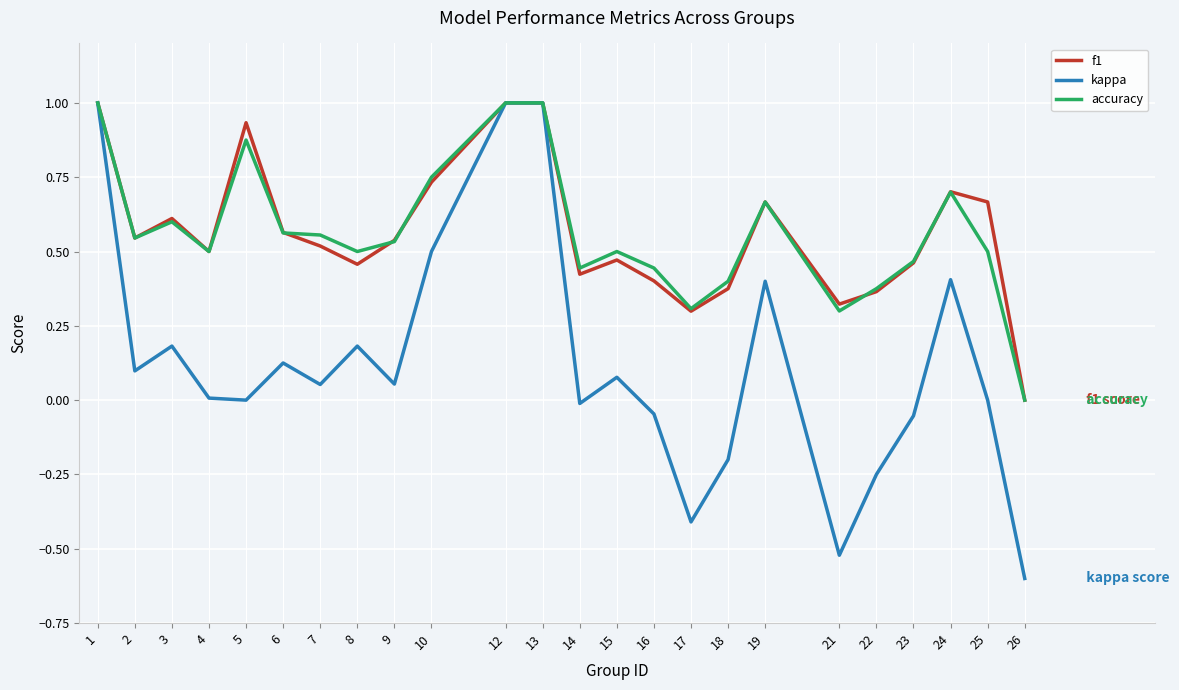

The value of f1 at 13 is 1.5. True or false?

False